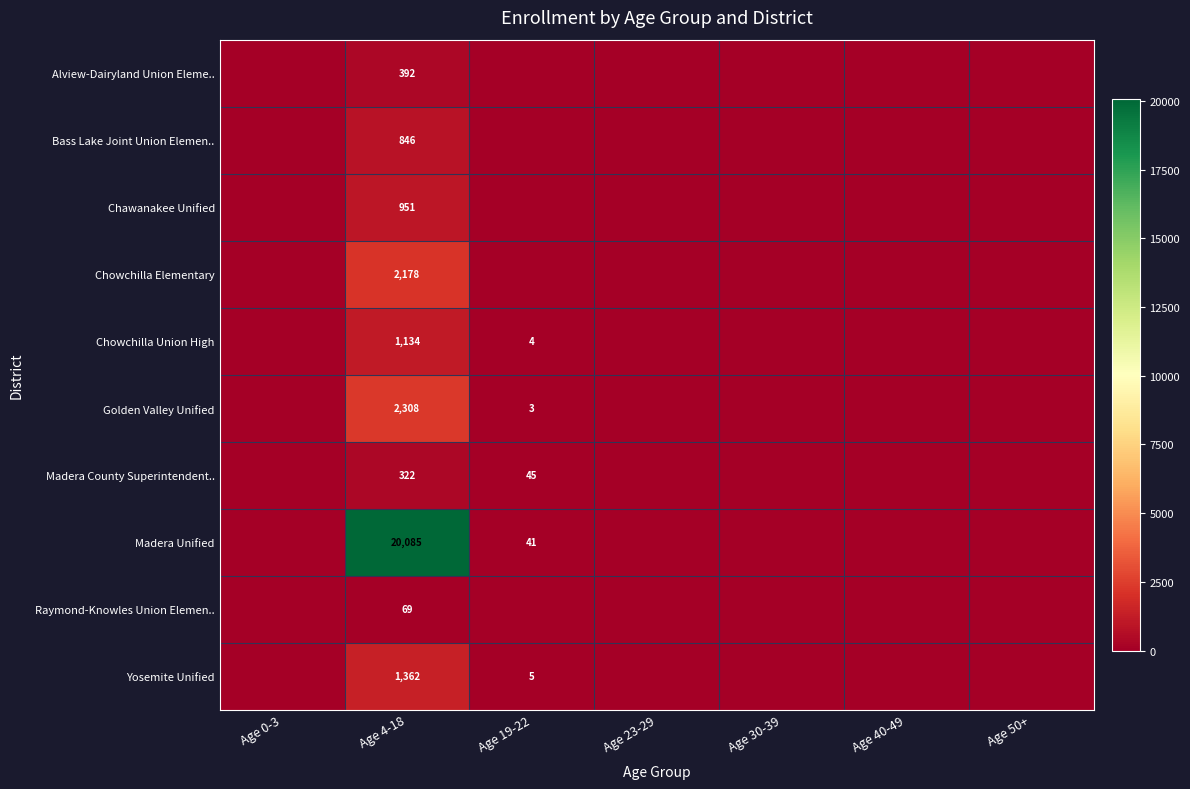

The value of Raymond-Knowles Union Elemen.. at Age 4-18 is 98. True or false?

False